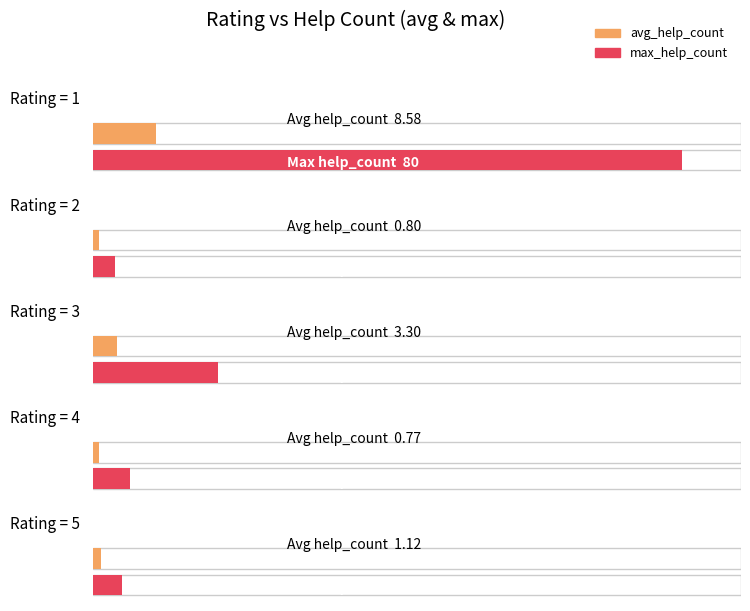

Which series changed the most between 2 and 4?

max_help_count